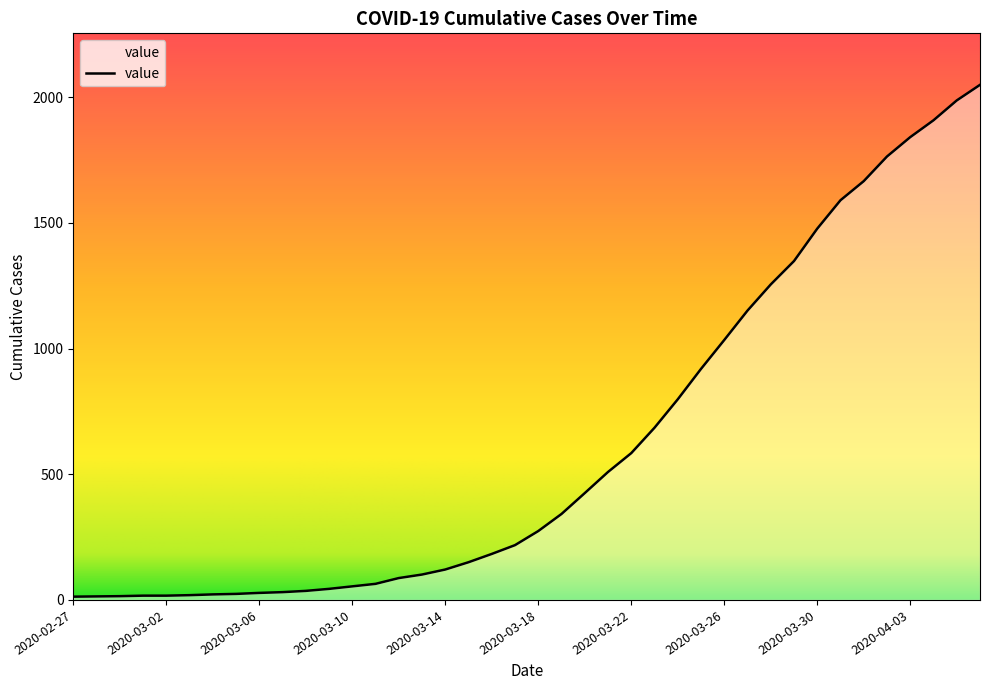

What is the maximum value shown in the chart?

2049